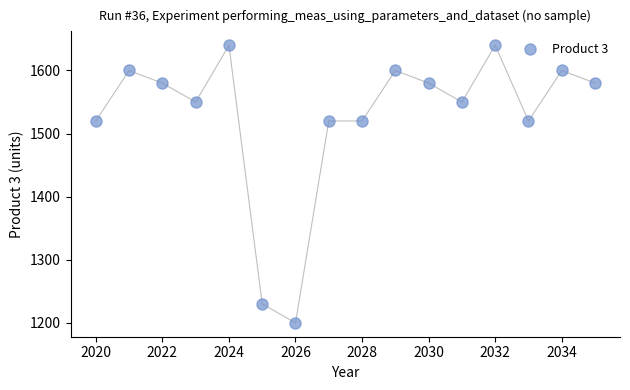

What is the range of Y values (max minus min)?

440